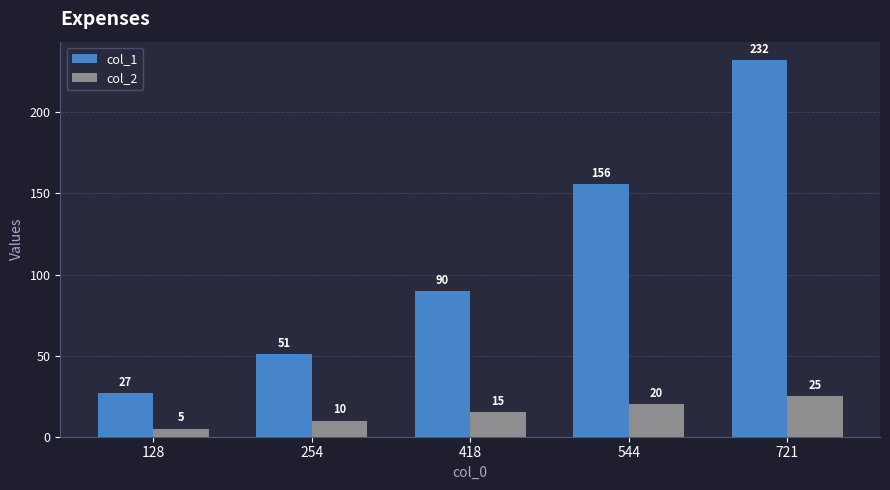

At which category does the chart reach its peak across all series?

721